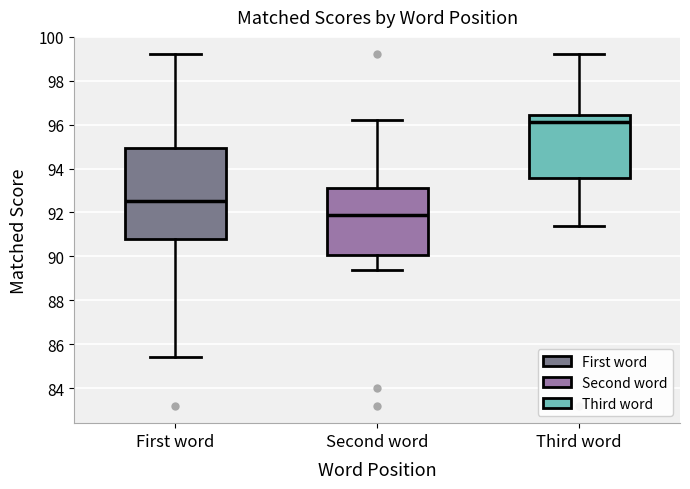

Which box is the tallest, from its lower edge to its upper edge?

First word